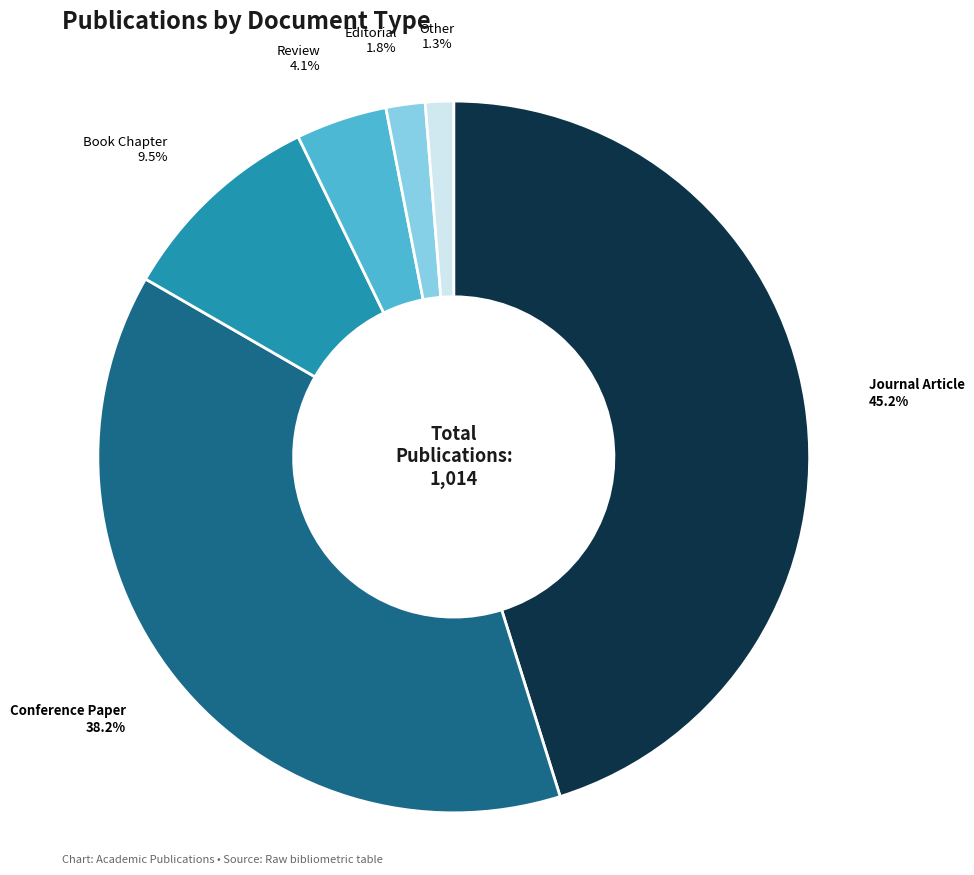

Is there a majority slice in this chart?

No